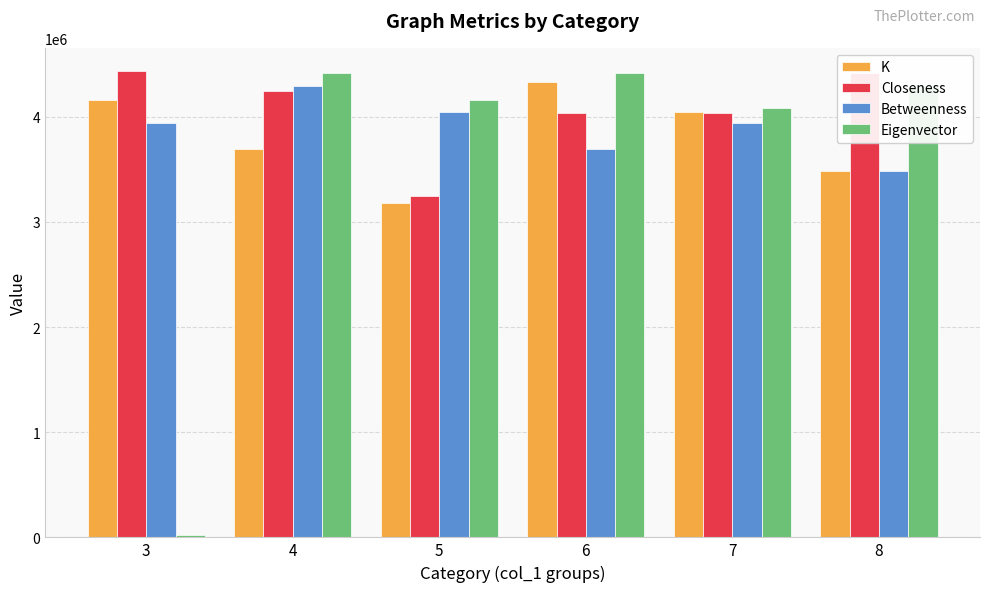

What is the maximum value for Eigenvector?

4416204